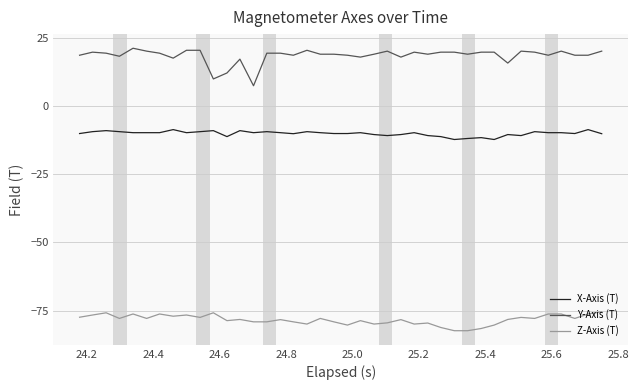

Rank the series by their average value, from highest to lowest.

Y-Axis (T), X-Axis (T), Z-Axis (T)